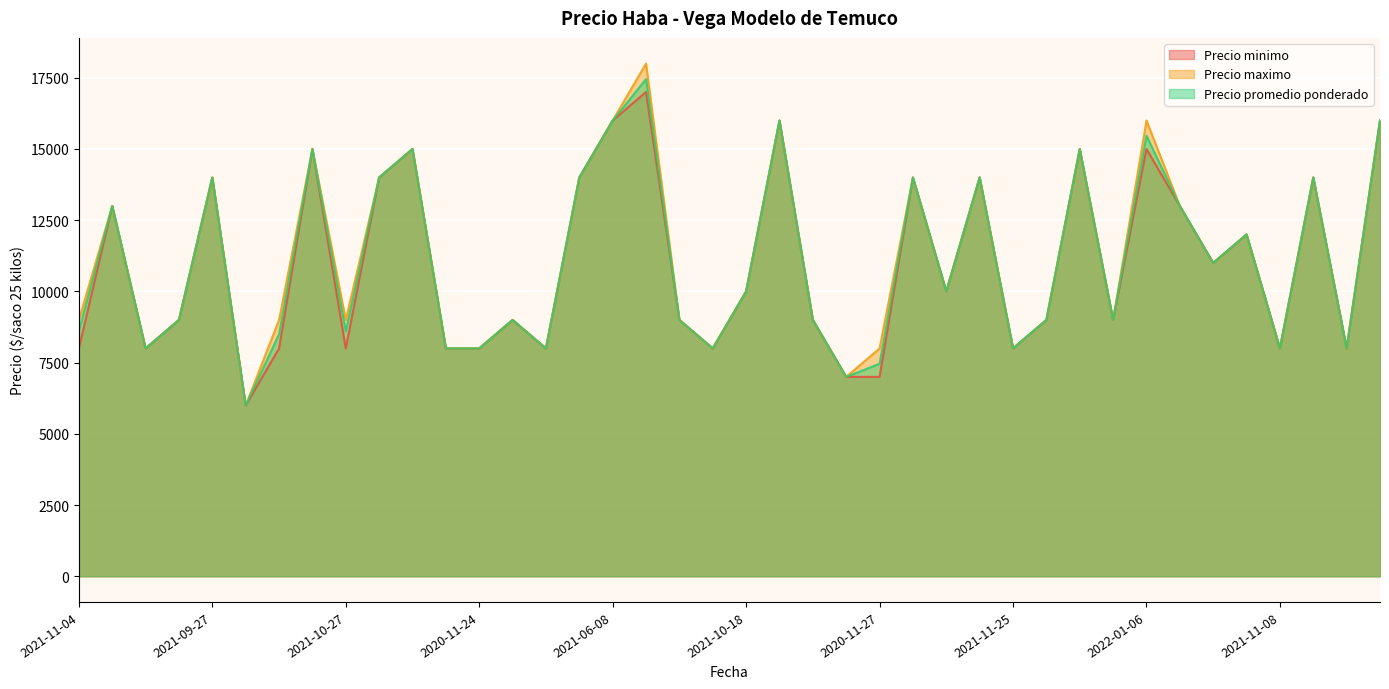

Where does the Precio promedio ponderado series first go above 10000?

2021-09-16